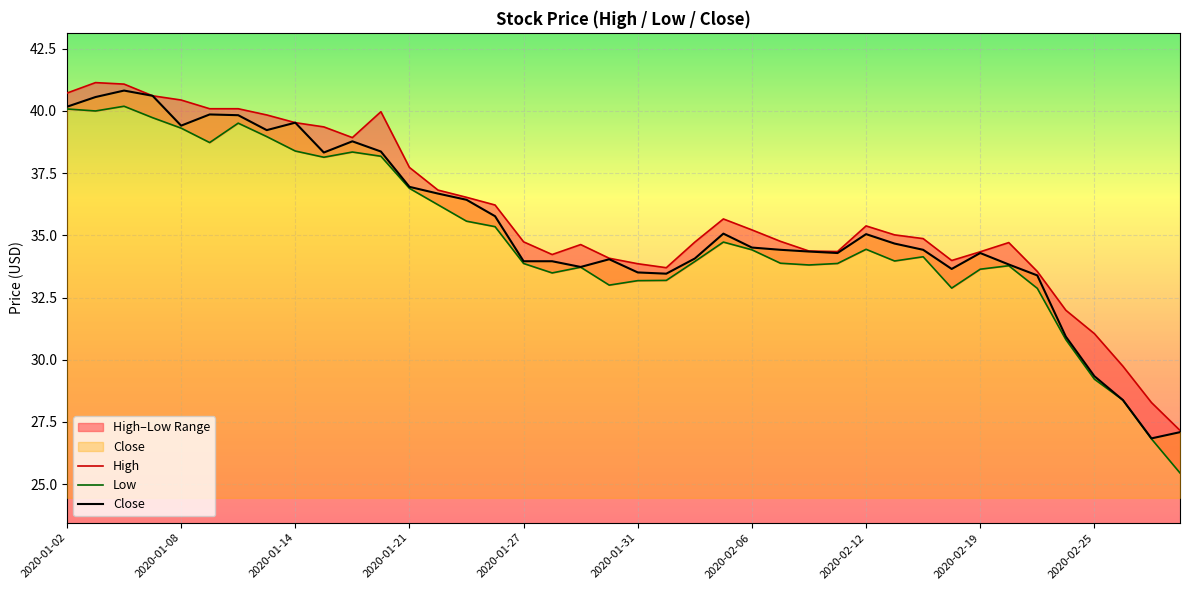

Which has a higher value, 2020-01-15 or 2020-02-14?

2020-01-15